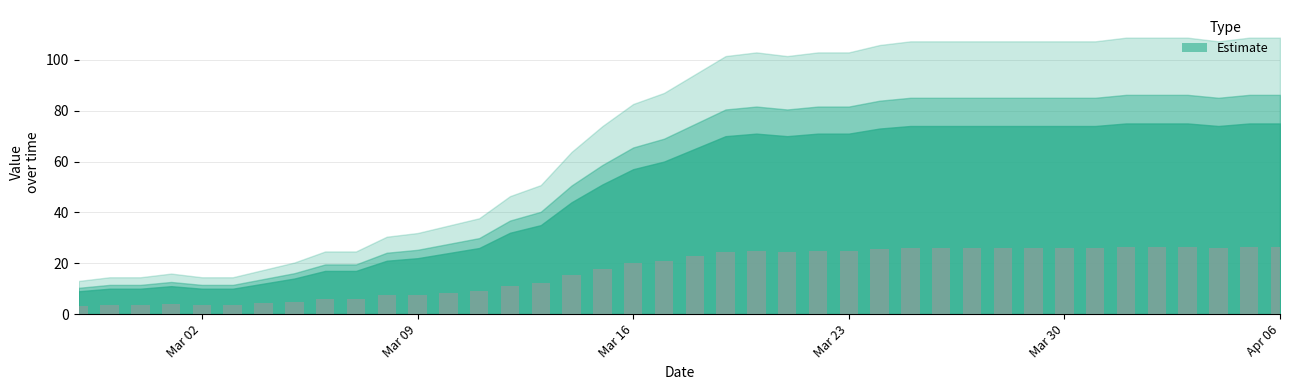

What is the difference between the maximum and minimum values?

23.1